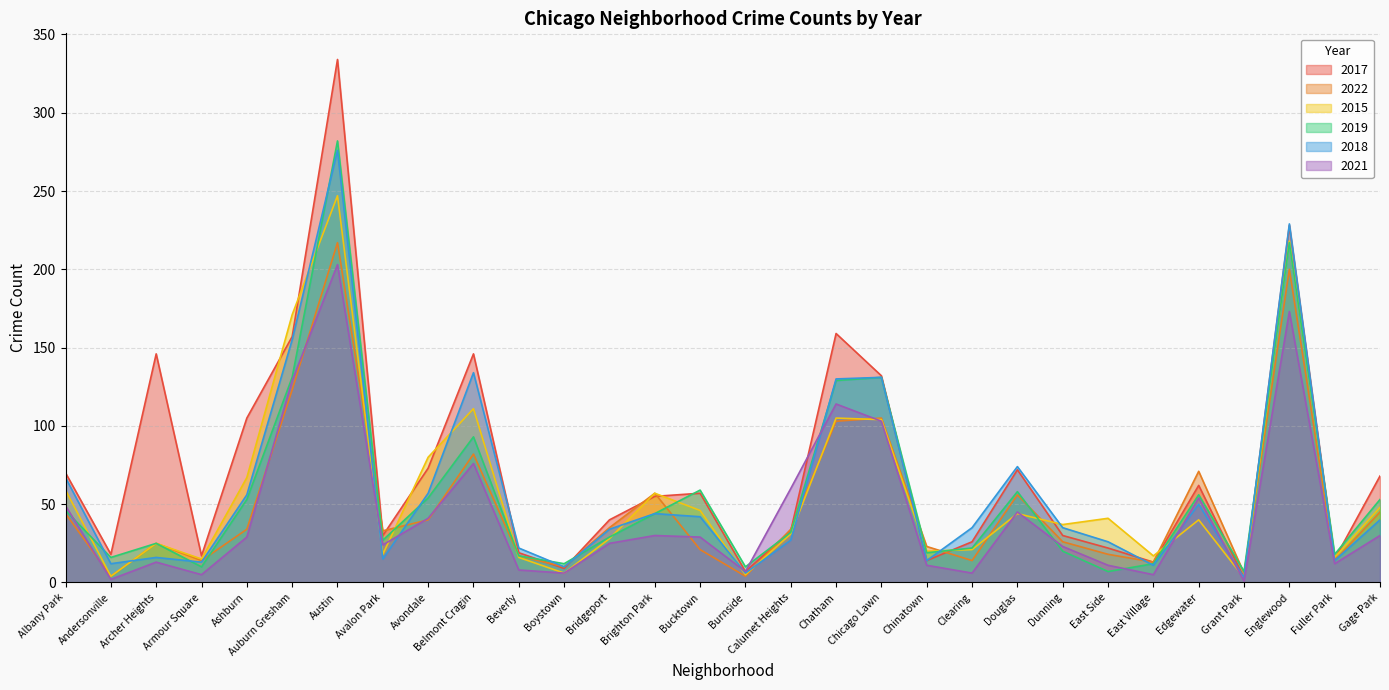

What is the difference between the maximum and minimum values in the 2018 series?

273